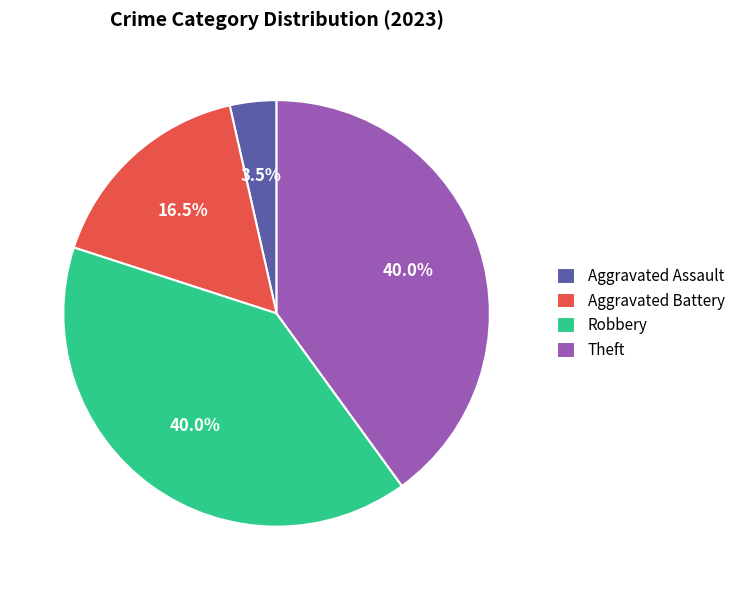

True or false: Aggravated Battery accounts for 8% of the total.

False